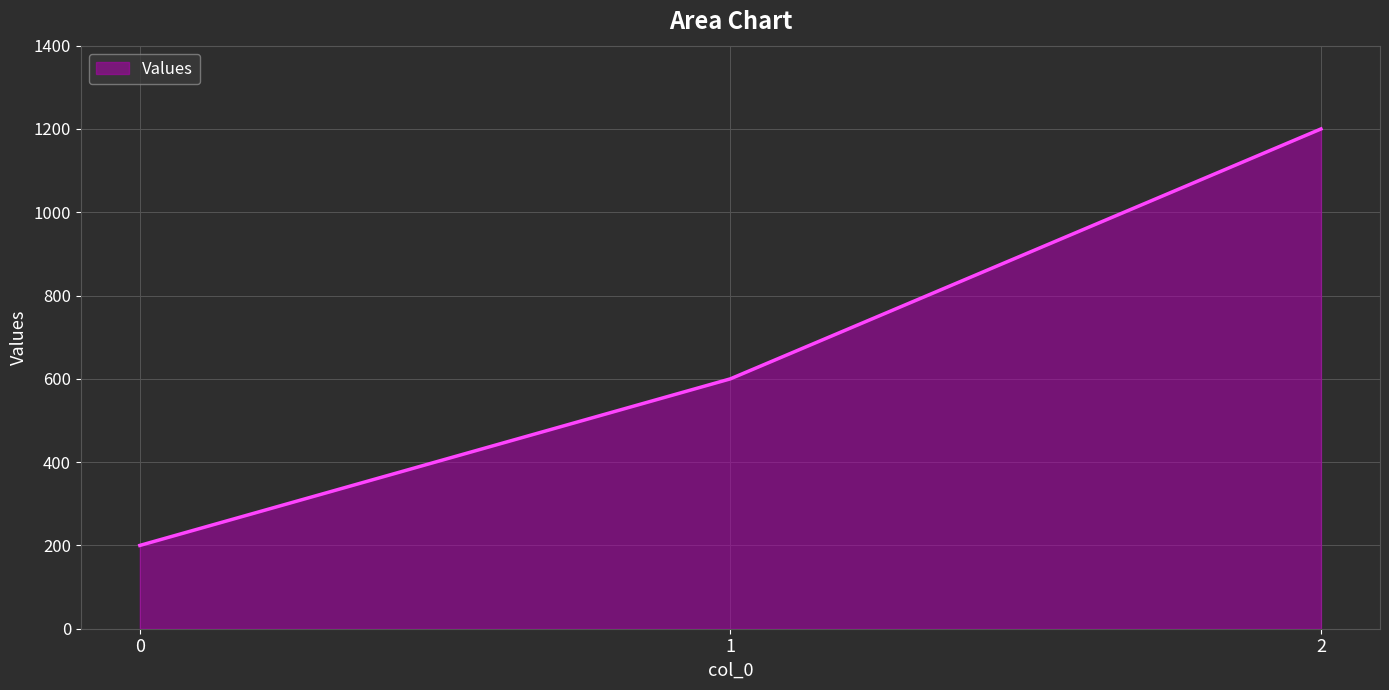

How many series are shown in this chart?

1